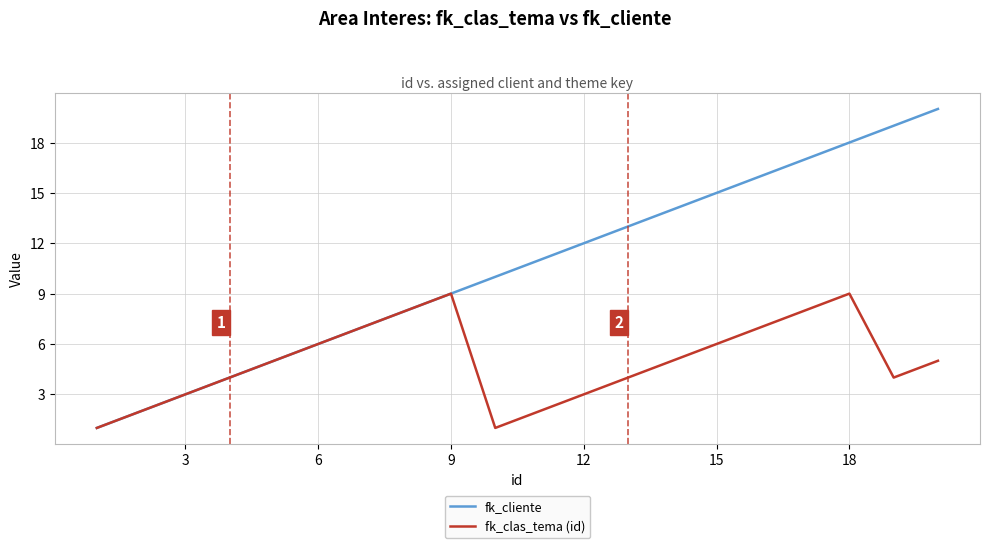

Is this an area chart (filled region under the line)?

No